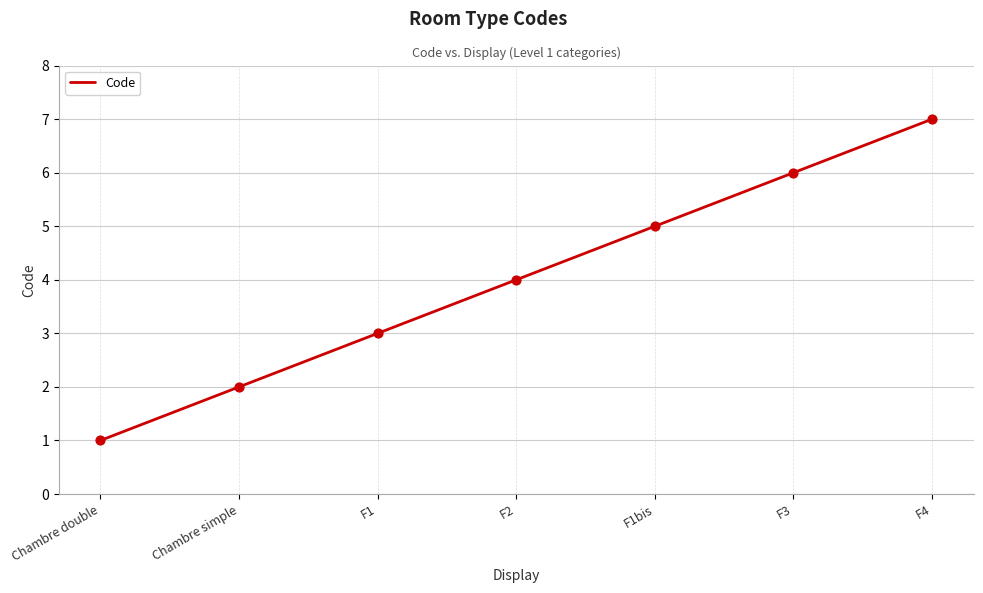

What is the ratio of the value at Chambre simple to the value at F2?

0.5